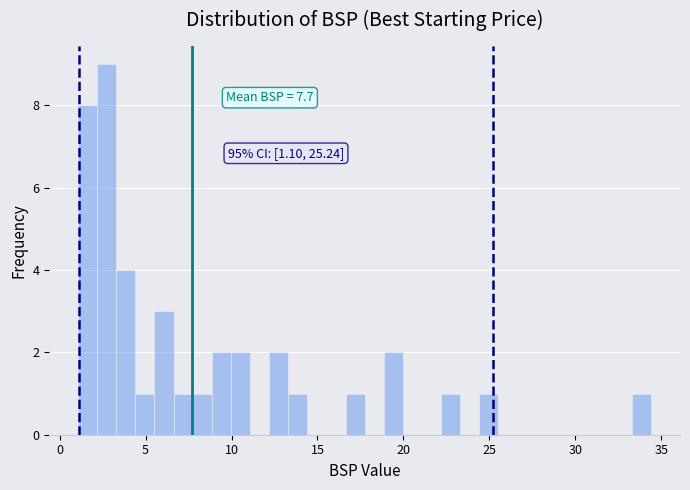

Around what value on the x-axis is the tallest bar? Give the approximate position of its centre, as read against the axis.

2.5